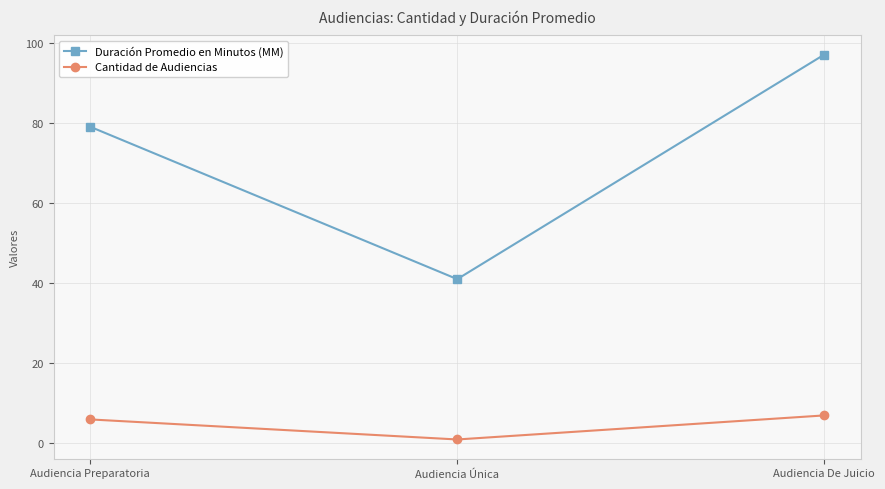

Read the Cantidad de Audiencias value at Audiencia De Juicio.

7